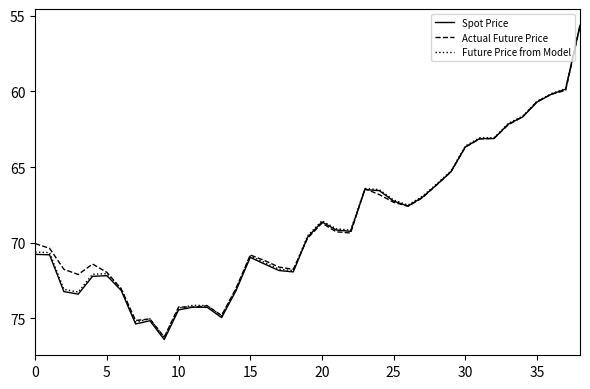

What is the maximum value for Actual Future Price?

76.2